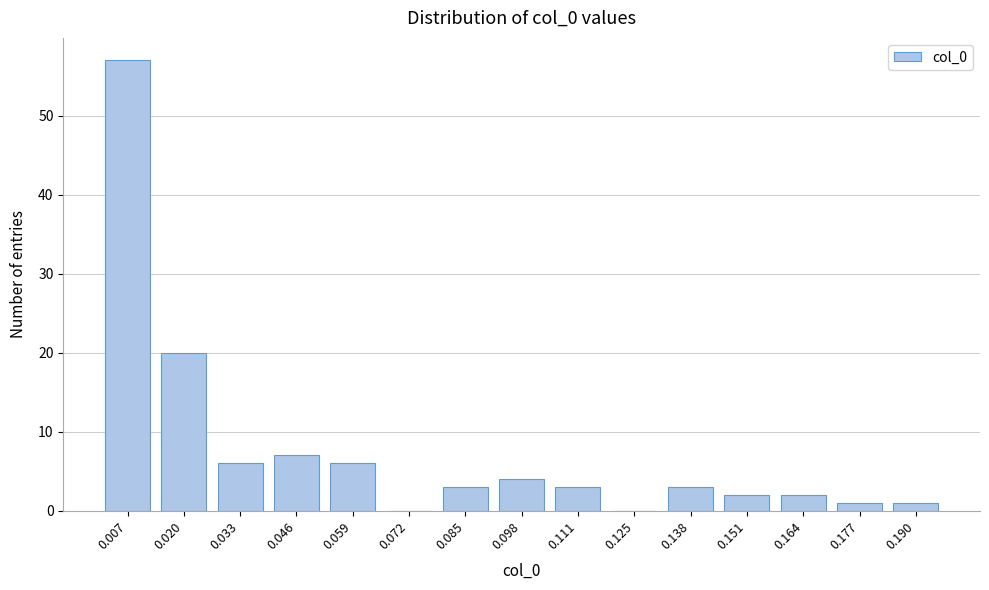

Reading left to right, extract all data points from this chart.

0.007=57	0.020=20	0.033=6	0.046=7	0.059=6	0.072=0	0.085=3	0.098=4	0.111=3	0.125=0	0.138=3	0.151=2	0.164=2	0.177=1	0.190=1